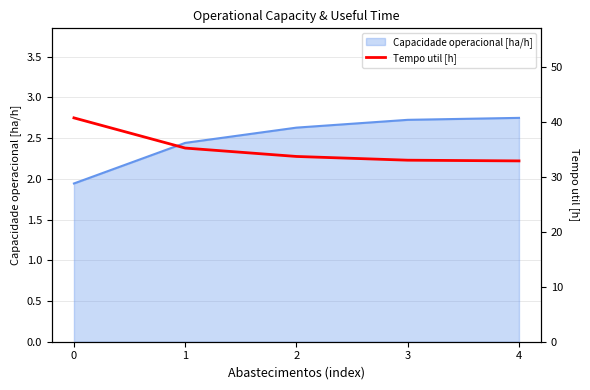

Does the chart display data point markers on the line(s)?

No